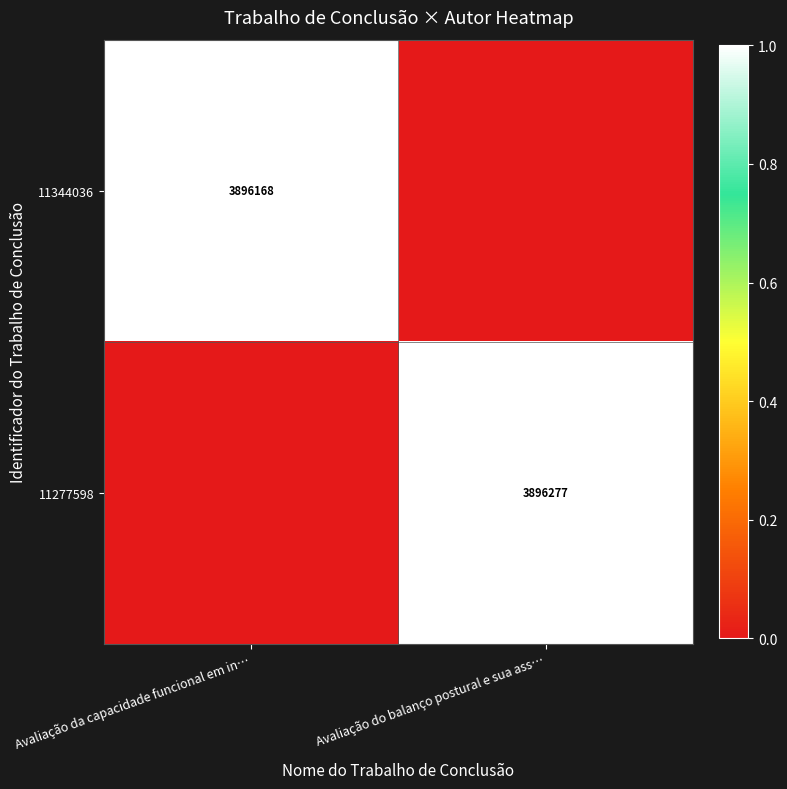

Is it true that 11277598 equals 2620832 at Avaliação do balanço postural e sua ass…?

False